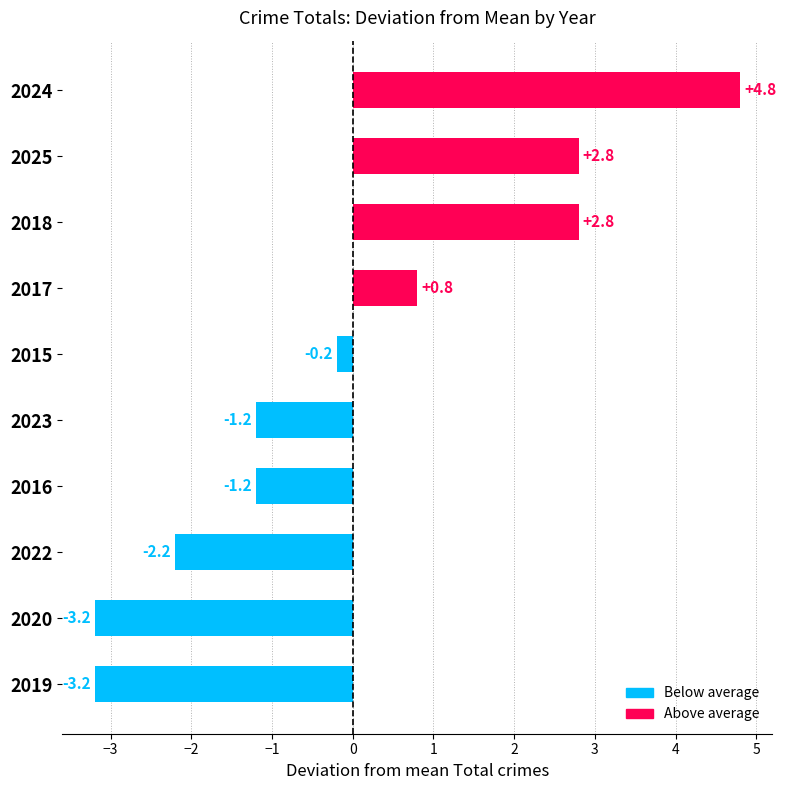

What is the difference between the second highest and minimum values?

6.0